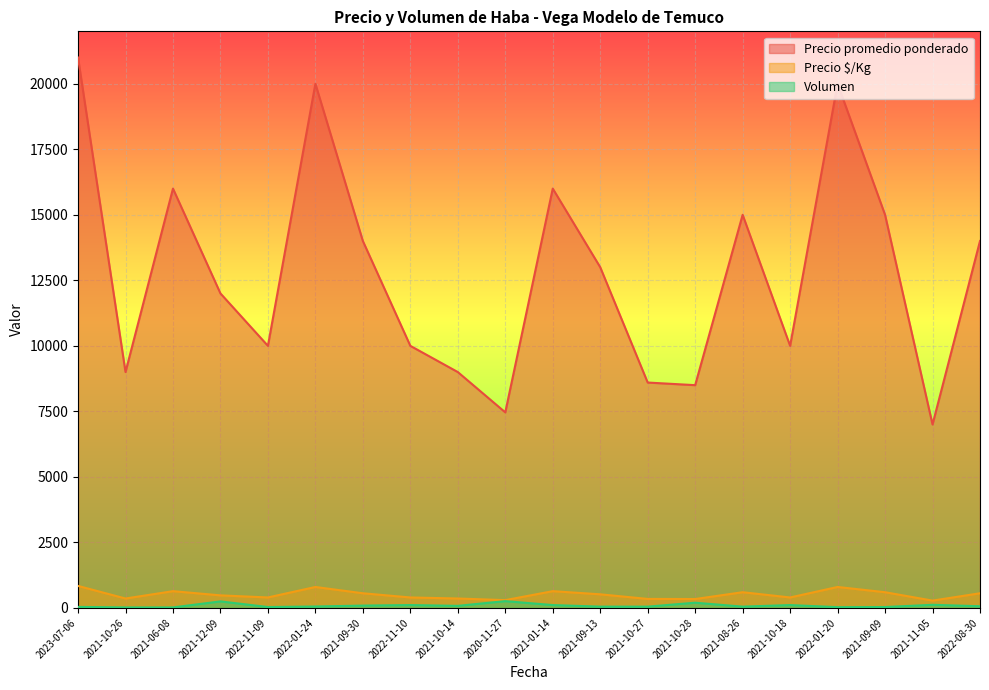

Reading left to right, what are all the values shown in this chart?

Precio promedio ponderado: 21000	9000	16000	12000	10000	20000	14000	10000	9000	7462	16000	13000	8600	8500	15000	10000	20000	15000	7000	14000
Precio $/Kg: 840	360	640	480	400	800	560	400	360	298	640	520	344	340	600	400	800	600	280	560
Volumen: 40	20	20	250	35	55	90	110	80	260	110	50	50	200	50	110	30	35	120	65